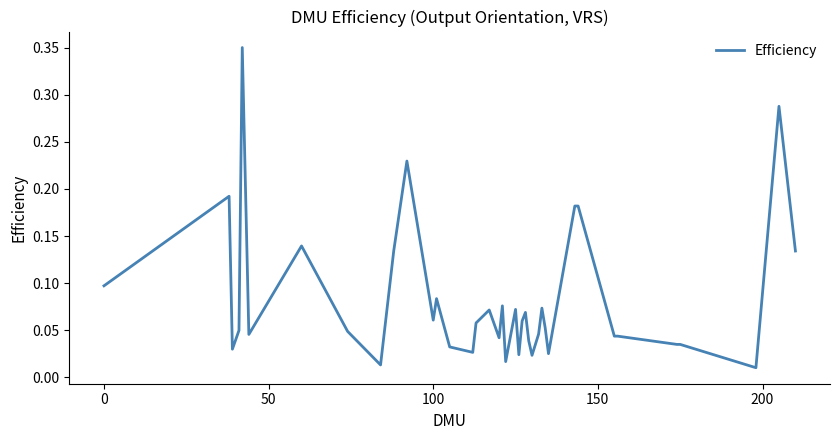

How many interior local peaks (higher than both neighbors) does the data have?

11